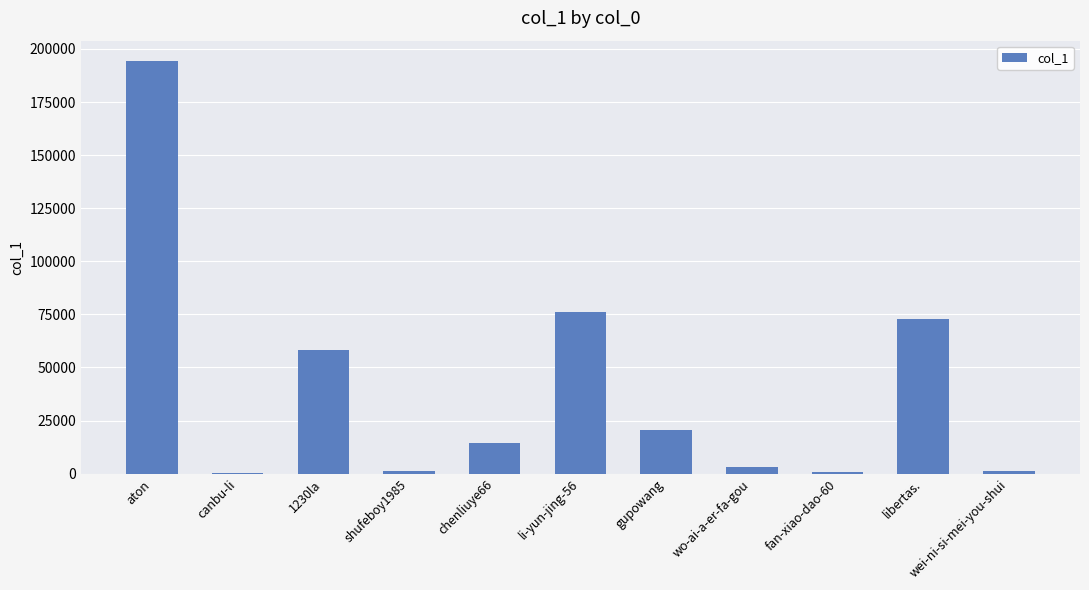

True or false: the data shows 72722 at libertas..

True